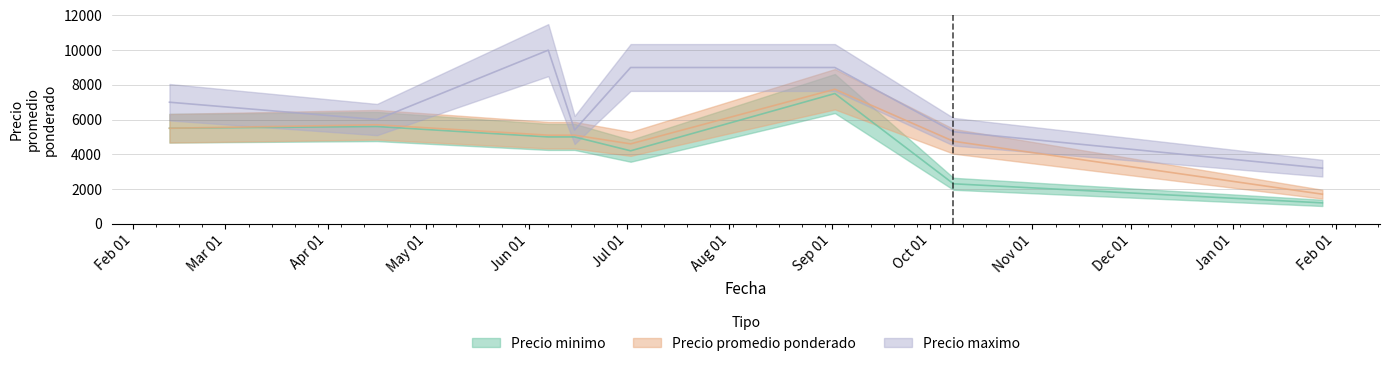

At 2022-01-28, list the series in order from largest to smallest.

Precio maximo, Precio promedio ponderado, Precio minimo